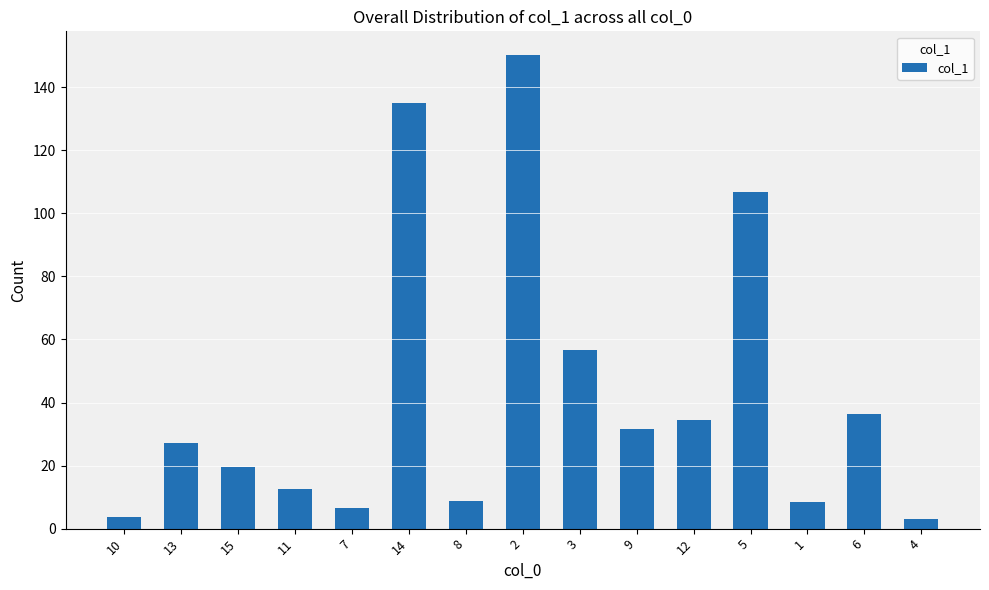

What is the smallest value displayed?

3.2